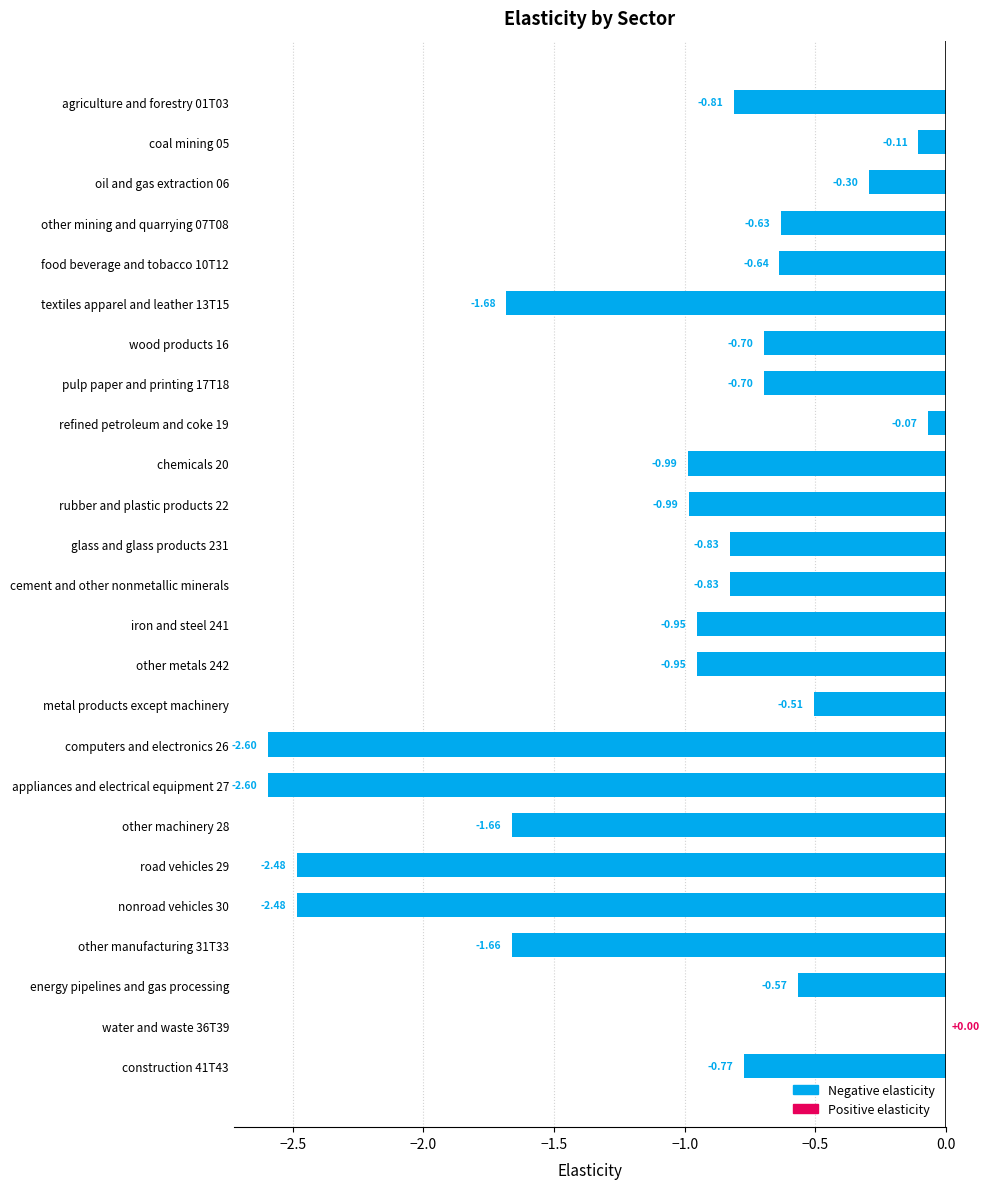

What is the sum of the values at energy pipelines and gas processing and textiles apparel and leather 13T15?

-2.2